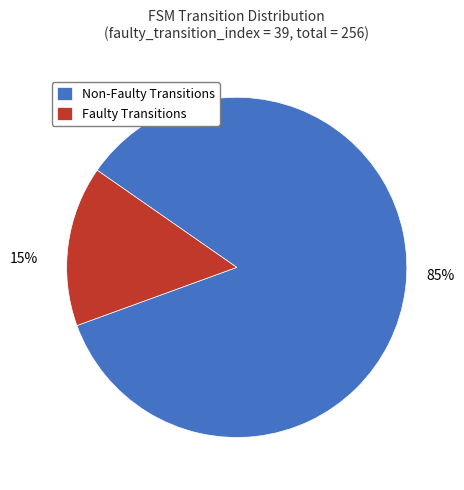

To the nearest percent, what portion does Faulty Transitions represent?

15%